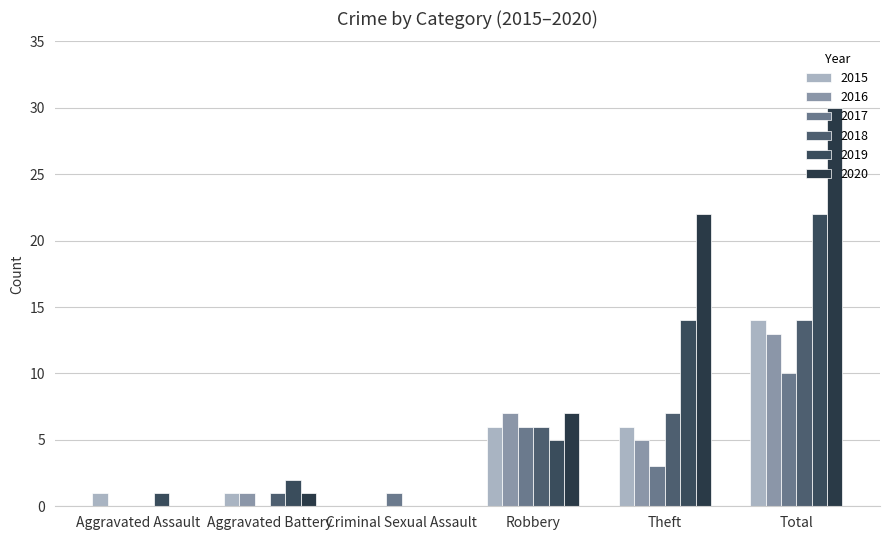

Count the number of data series in this chart.

6